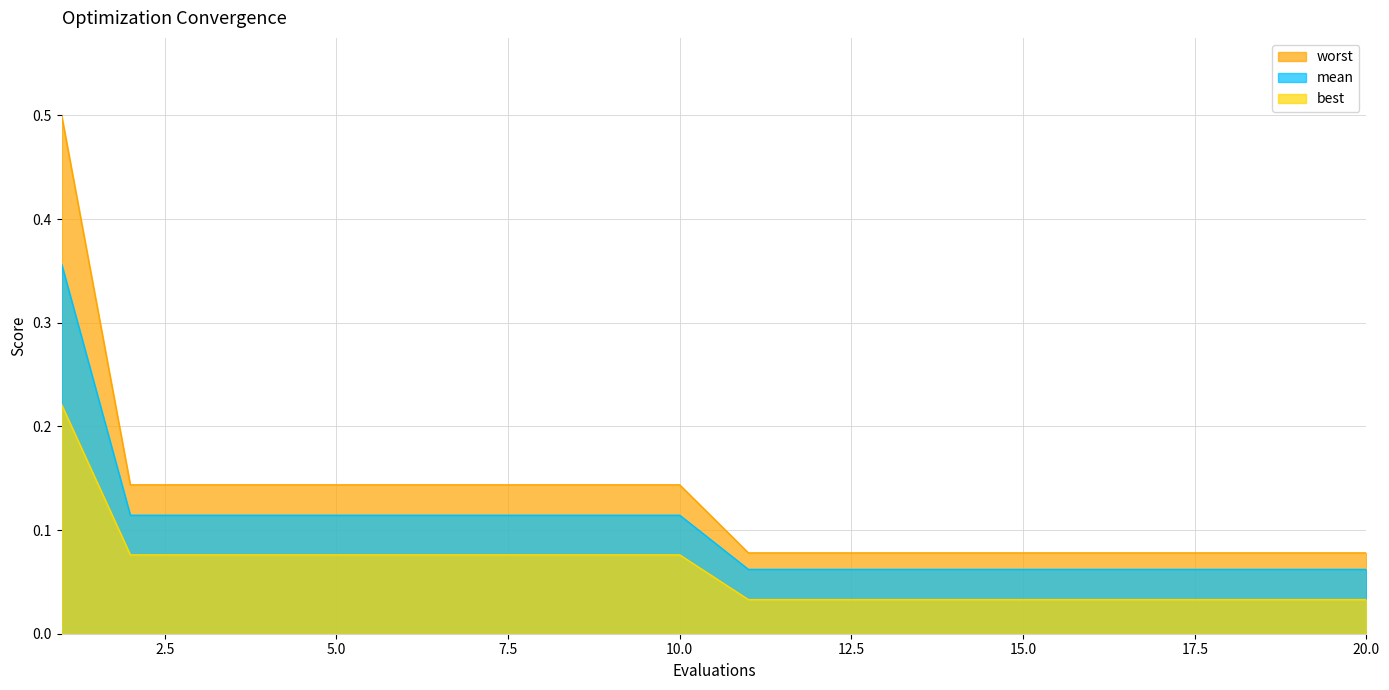

True or false: best and mean cross at least once.

False